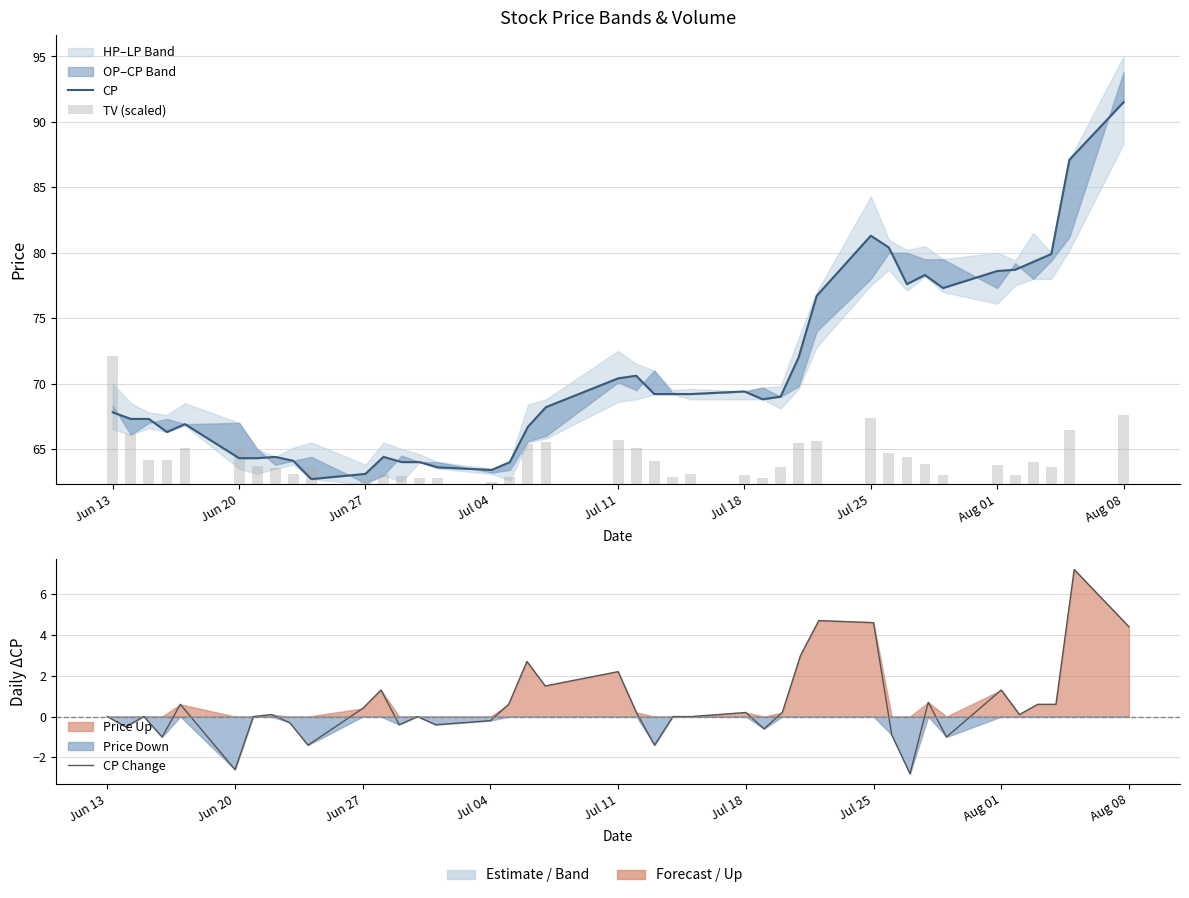

What is the minimum value shown in the chart?

-2.8